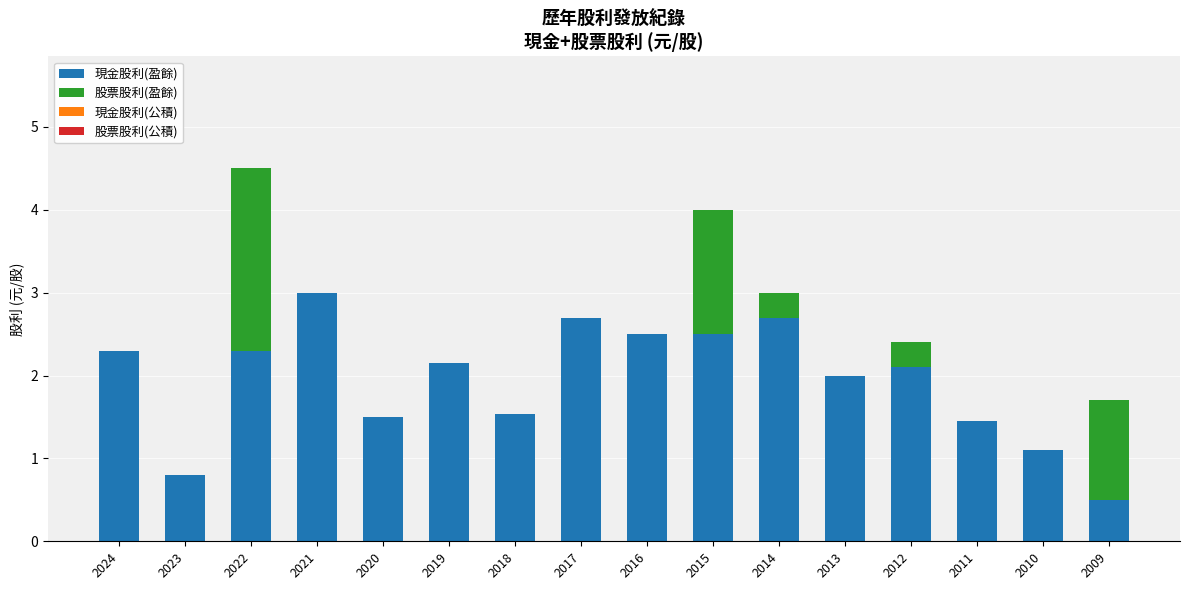

At which category is the sum across all series the highest?

2022